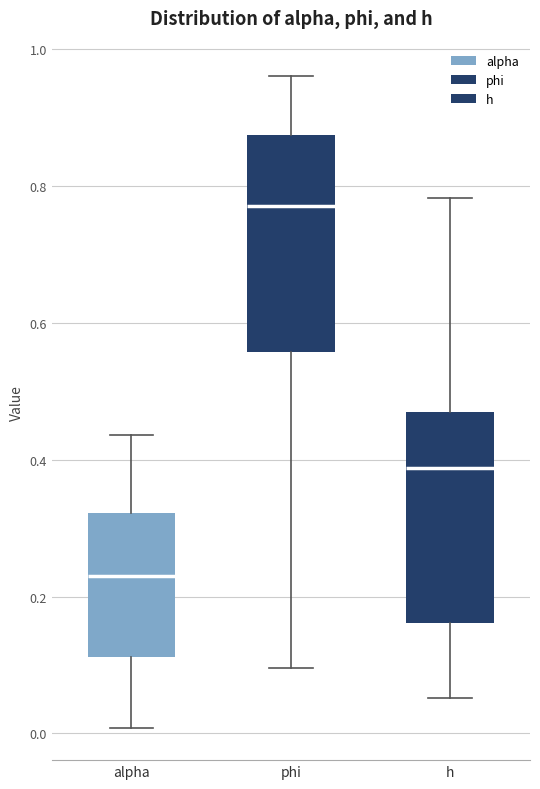

Reading left to right, transcribe this box plot: for each box, give where its median line is, the range the box spans, and where its two whiskers end, as read against the y-axis. The values are not printed on the chart, so give them approximately, as read against the axis.

alpha: median 0.24, box 0.12 to 0.32, whiskers 0.00 to 0.44
phi: median 0.78, box 0.56 to 0.88, whiskers 0.10 to 0.96
h: median 0.38, box 0.16 to 0.48, whiskers 0.06 to 0.78